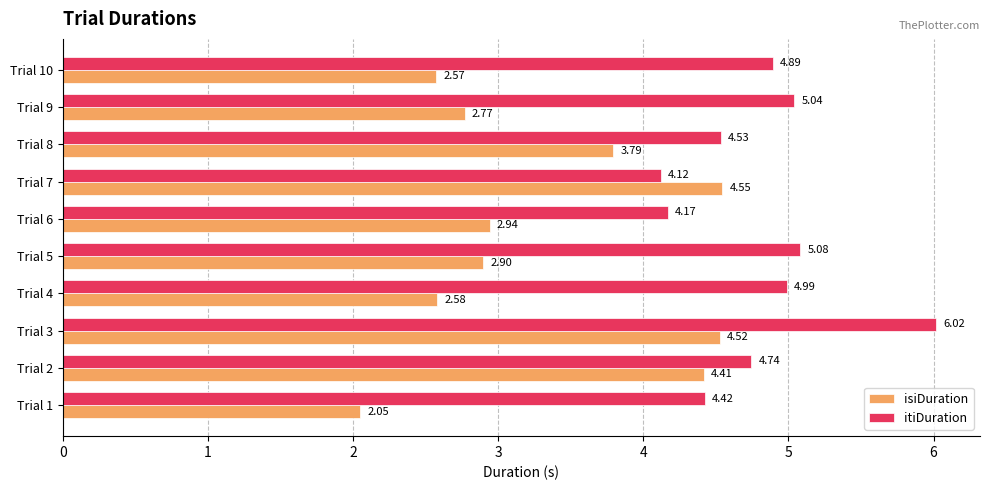

Rank the series by their maximum value, from lowest to highest.

isiDuration, itiDuration